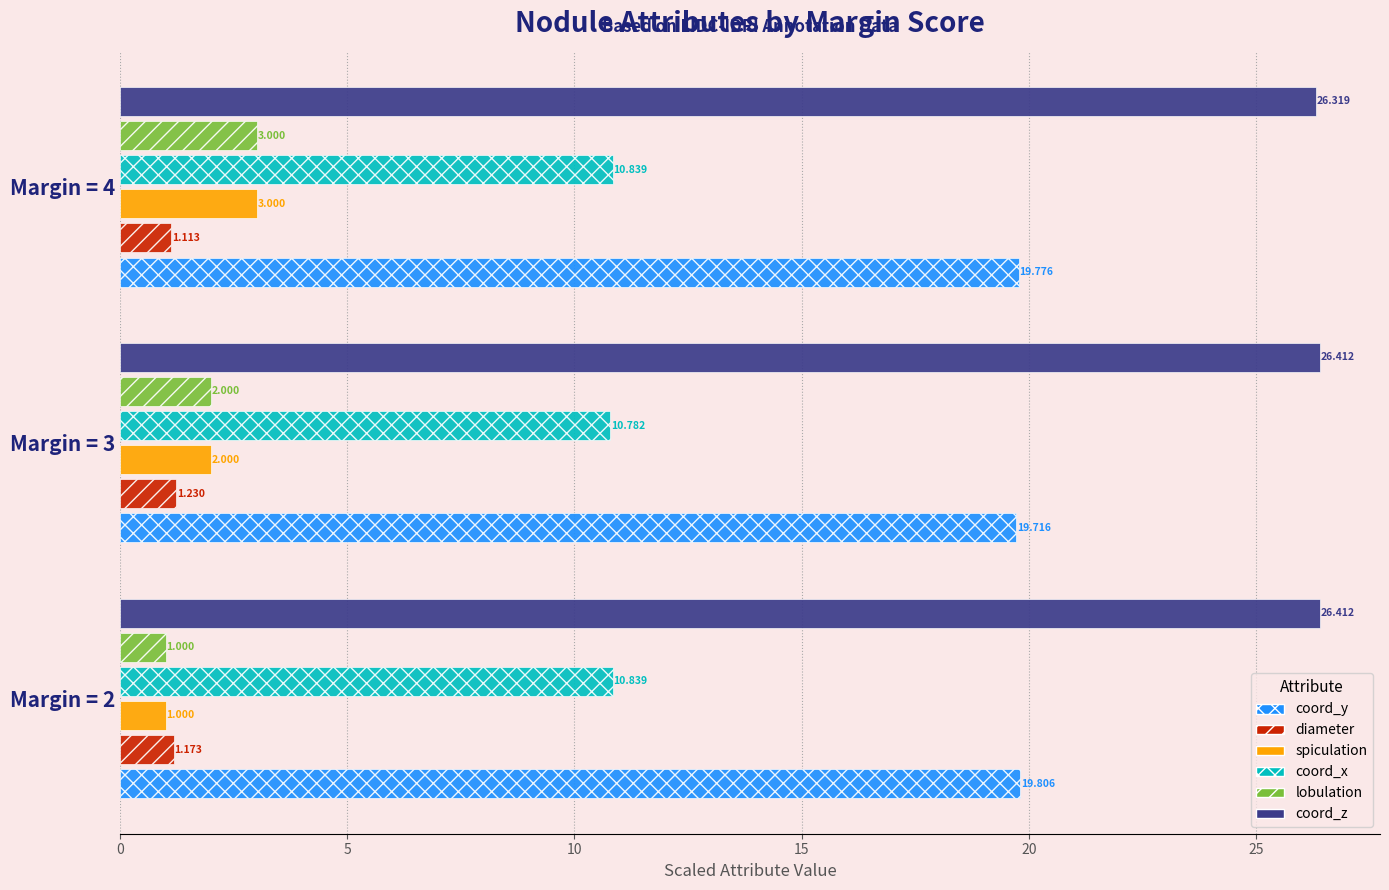

What is the difference between the maximum and minimum values in the coord_z series?

0.1